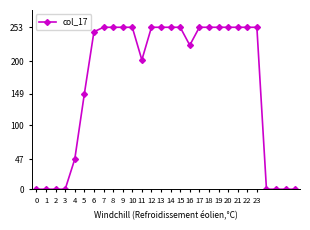

Reading right to left, extract all data points from this chart.

0	0	0	0	253	253	253	253	253	253	253	225	253	253	253	253	202	253	253	253	253	246	149	47	0	0	0	0